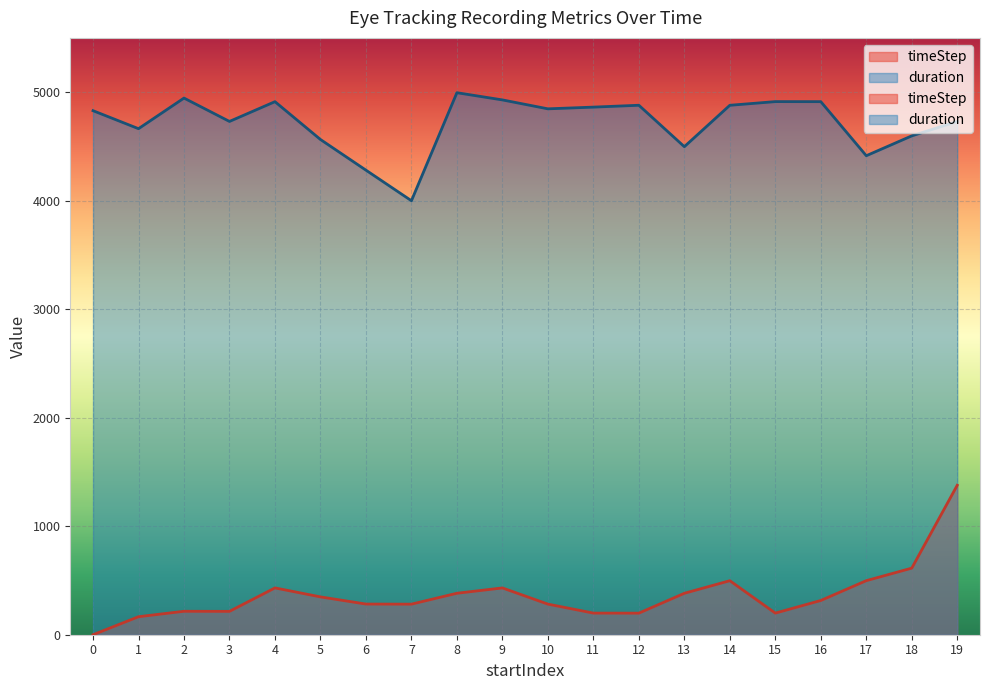

What is the highest value of the duration series?

4994.8